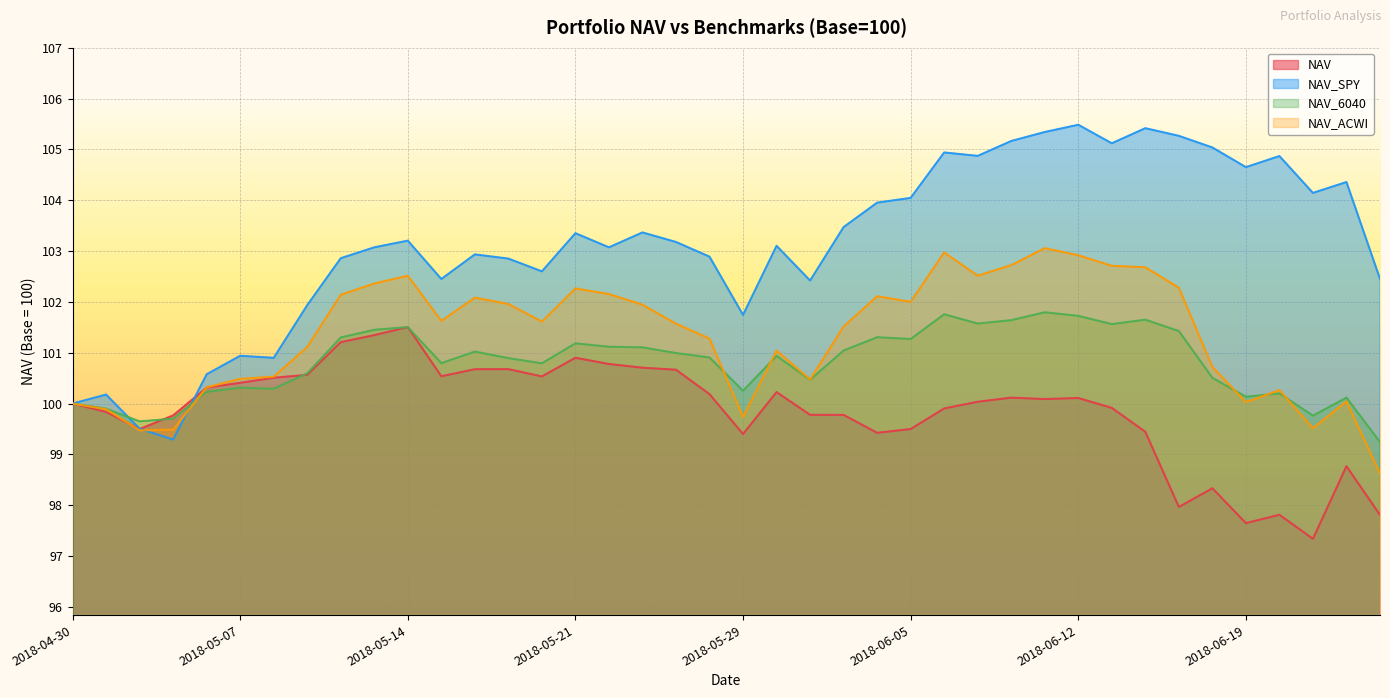

How many interior local peaks does the NAV_6040 series have?

11